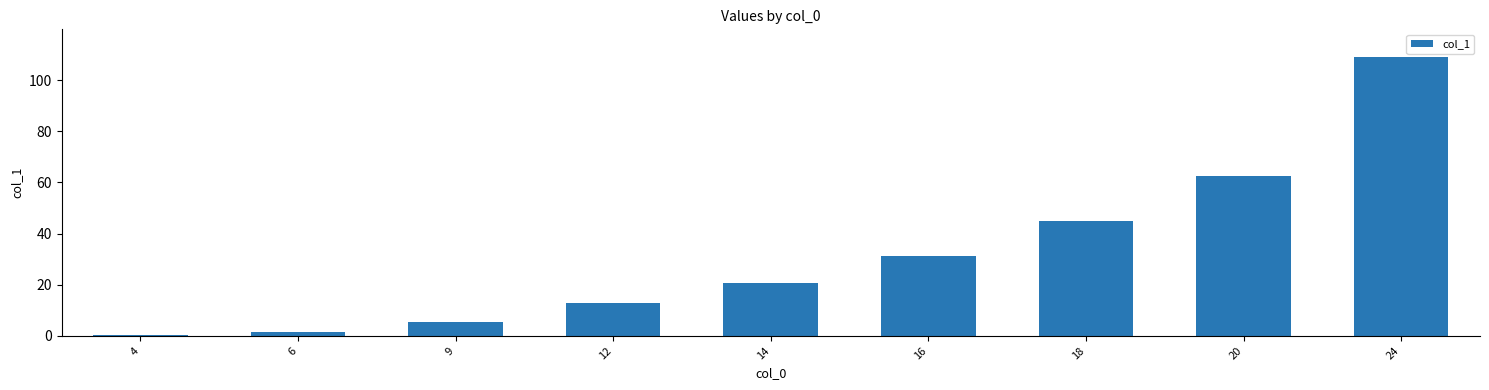

What is the value of the 3rd bar from the left?

5.5